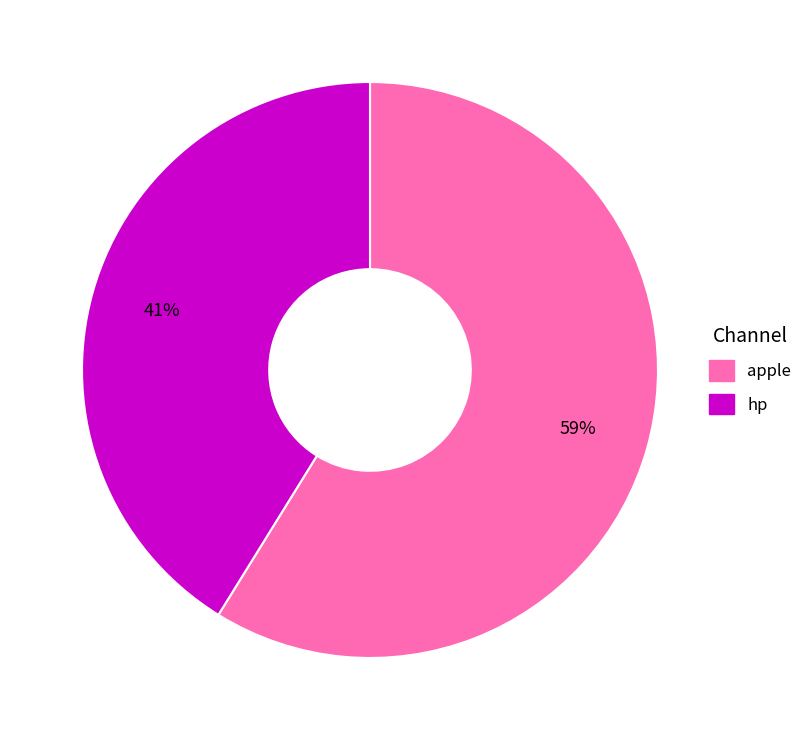

Is it true that apple is 72% of the pie?

False